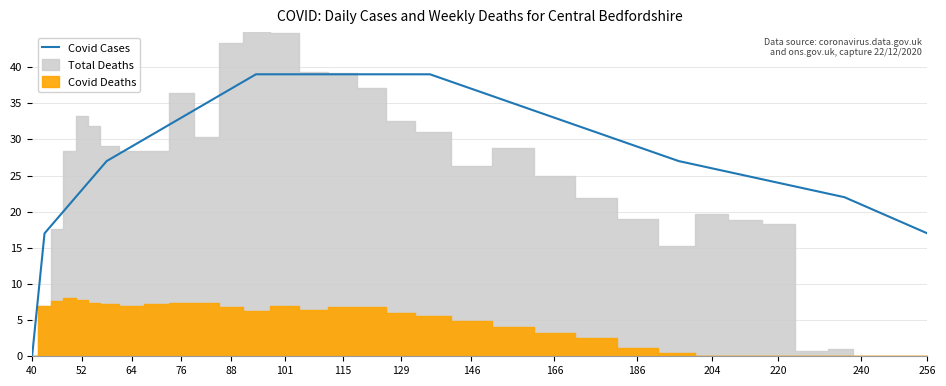

True or false: the data has more than 1 interior local peaks.

False